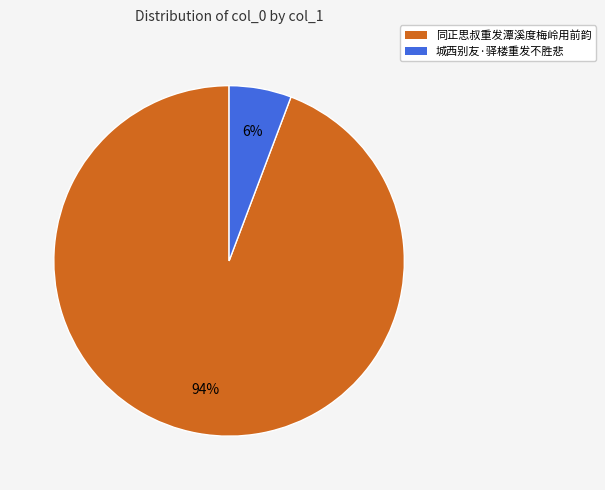

Combined, do 城西别友·驿楼重发不胜悲 and 同正思叔重发潭溪度梅岭用前韵 account for over 50%?

Yes